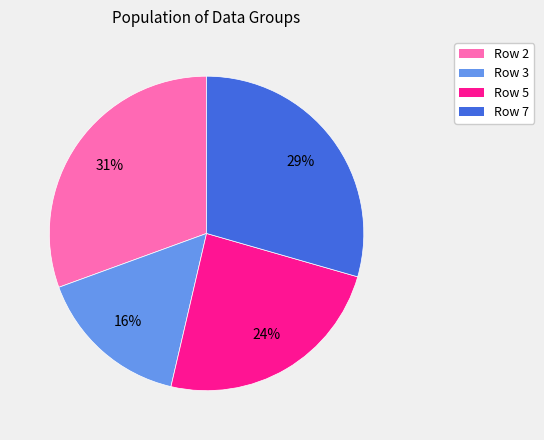

Which slice is the largest?

Row 2